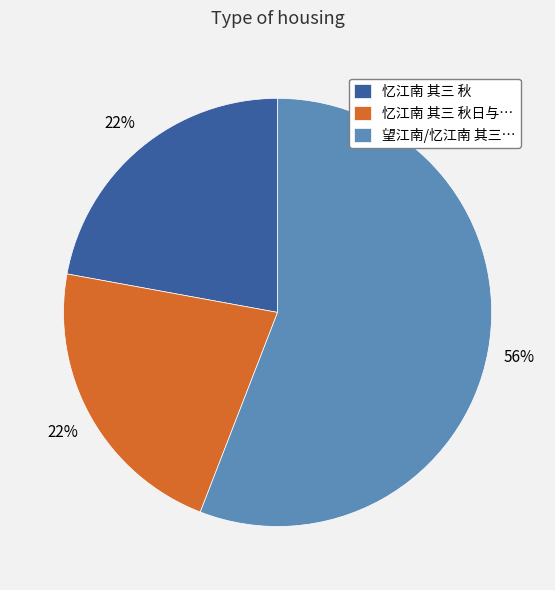

True or false: 忆江南 其三 秋 accounts for 22% of the total.

True